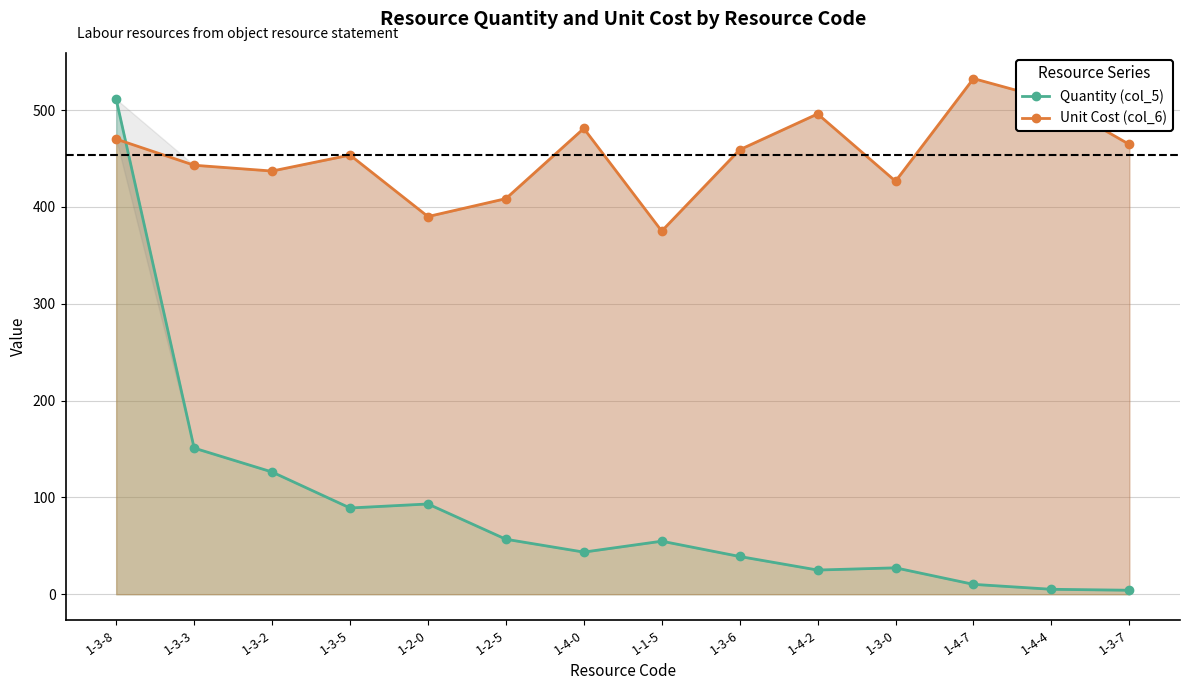

Is it true that Unit Cost (col_6) equals 191.9 at 1-4-4?

False